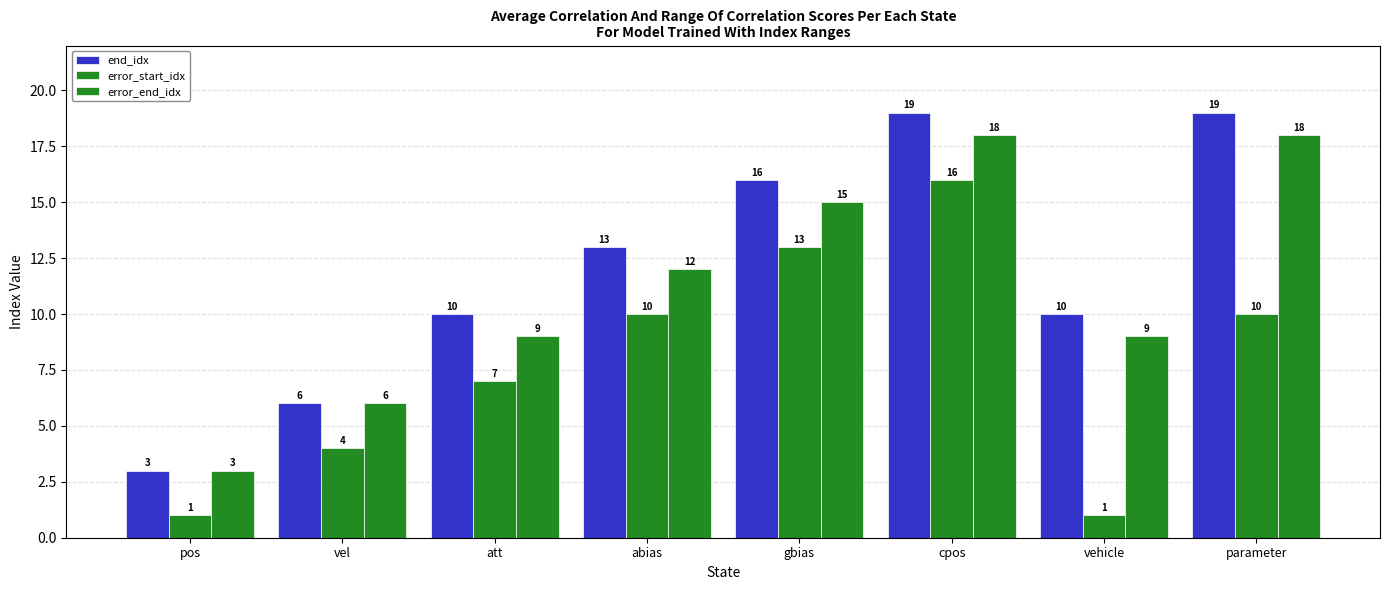

Reading right to left, transcribe all the data shown in this chart.

end_idx: parameter=19	vehicle=10	cpos=19	gbias=16	abias=13	att=10	vel=6	pos=3
error_start_idx: parameter=10	vehicle=1	cpos=16	gbias=13	abias=10	att=7	vel=4	pos=1
error_end_idx: parameter=18	vehicle=9	cpos=18	gbias=15	abias=12	att=9	vel=6	pos=3